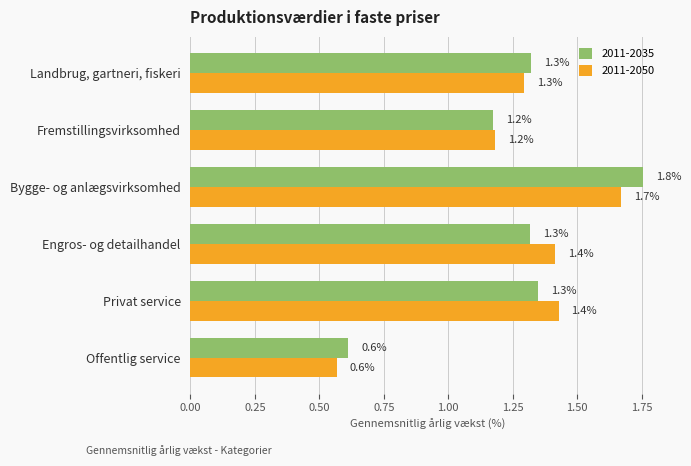

Rank the series by their average value, from lowest to highest.

2011-2035, 2011-2050